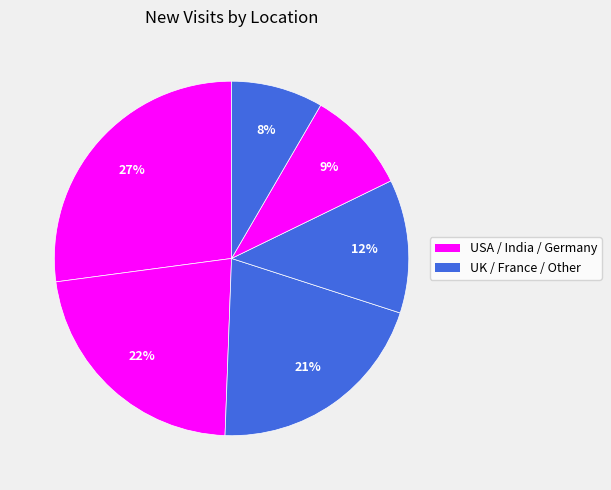

Count the number of slices in the pie.

6